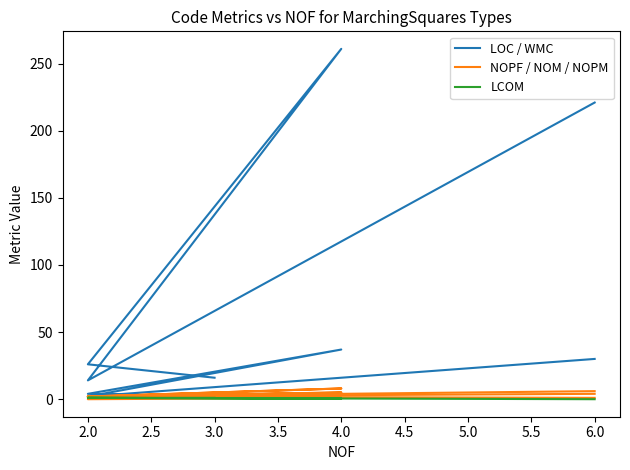

What are all the series names shown in the legend?

LOC / WMC, NOPF / NOM / NOPM, LCOM